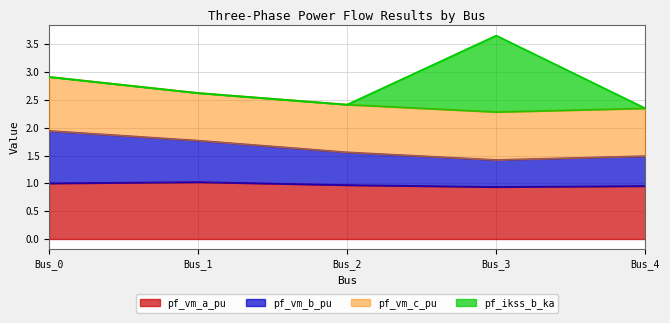

Does the chart display data point markers on the line(s)?

No